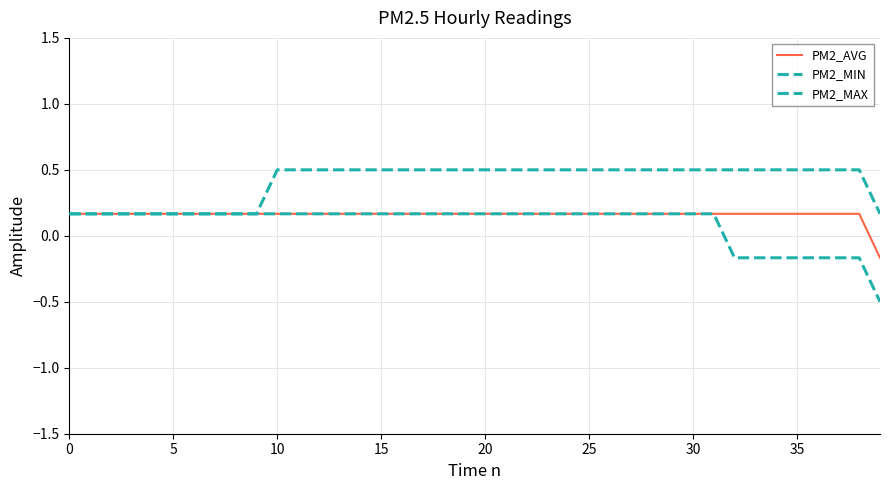

Does the chart display data point markers on the line(s)?

No